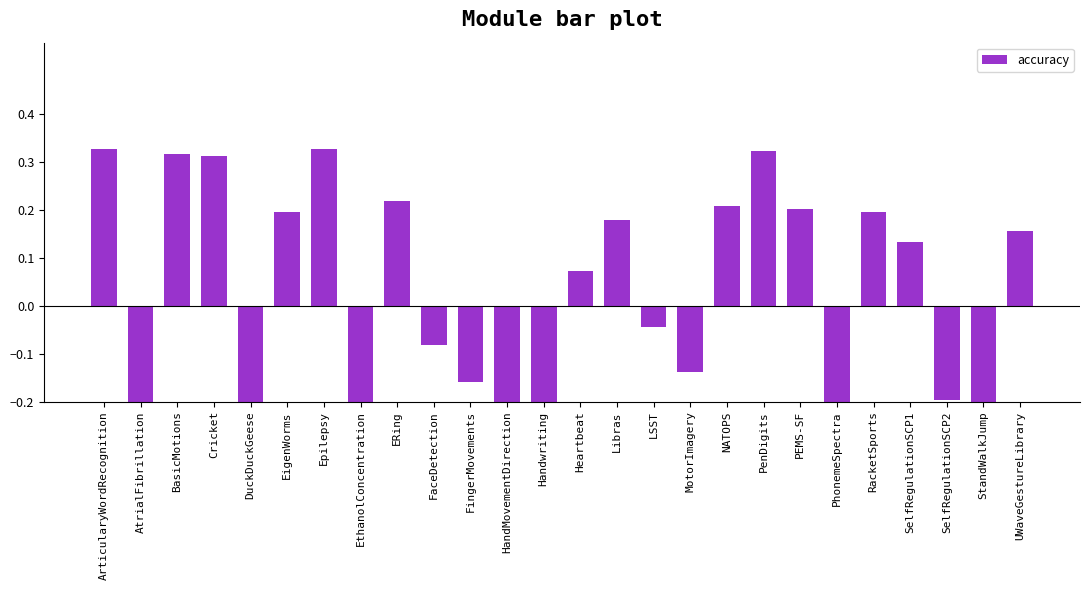

Where does the data first go above 0?

ArticularyWordRecognition